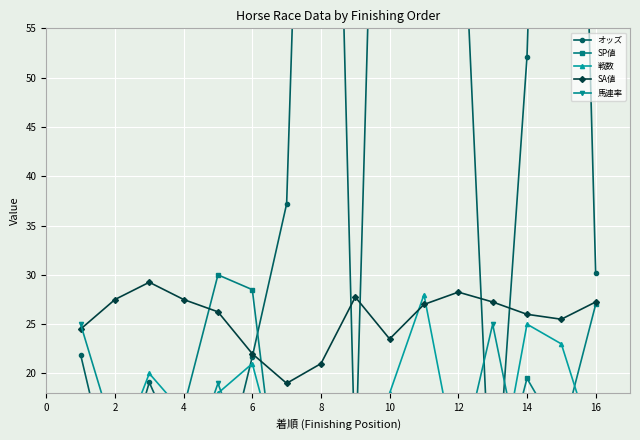

How many data points in SA値 are less than 27?

8